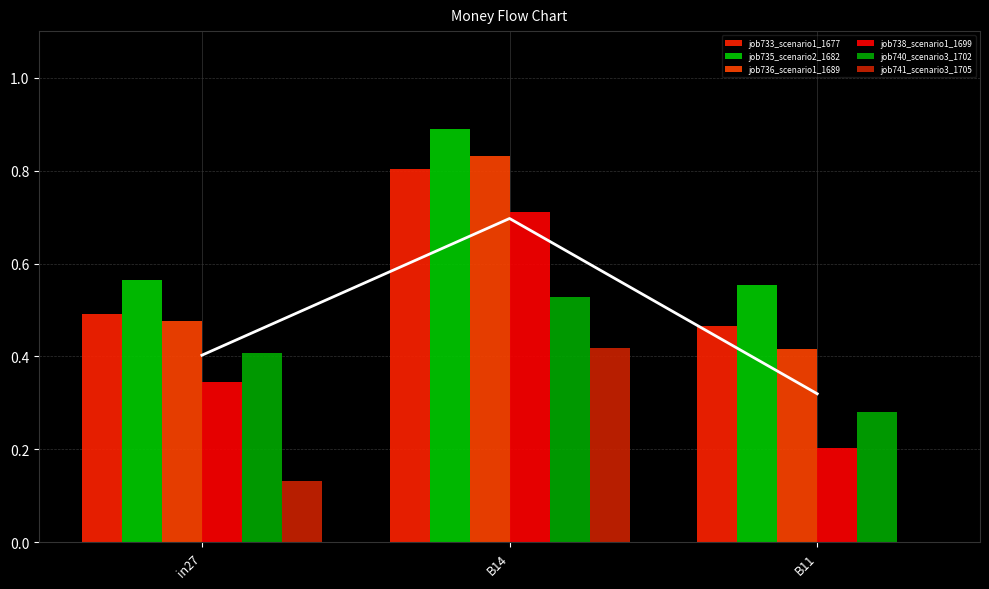

Is it true that job733_scenario1_1677 equals 0.2 at in27?

False